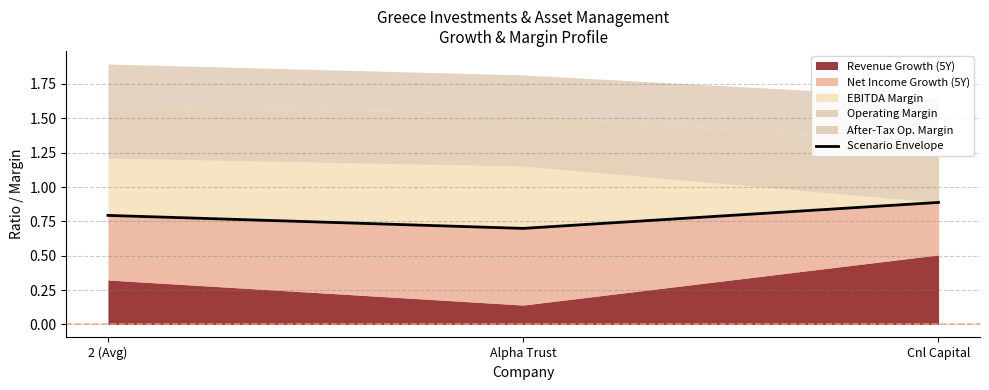

List the labels in order of value, largest first.

Cnl Capital, 2 (Avg), Alpha Trust